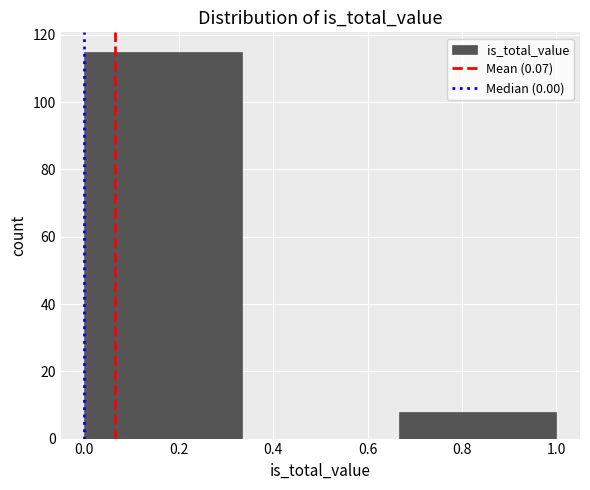

Which range on the x-axis has the tallest bar?

0.00 to 0.34